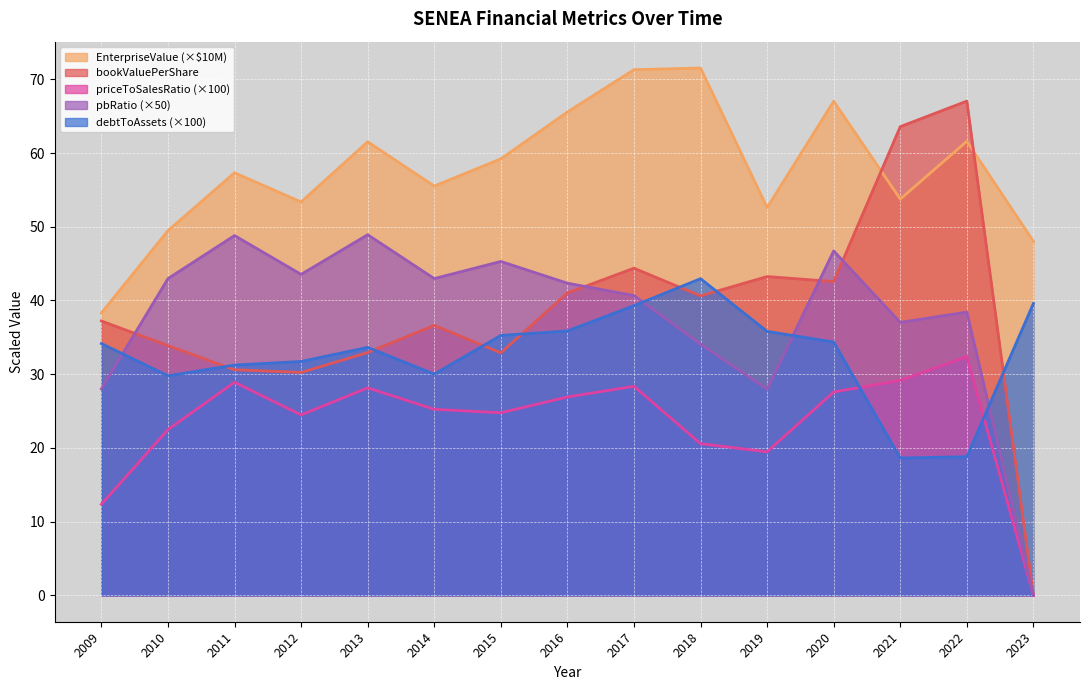

At how many categories does at least one series exceed 8?

15